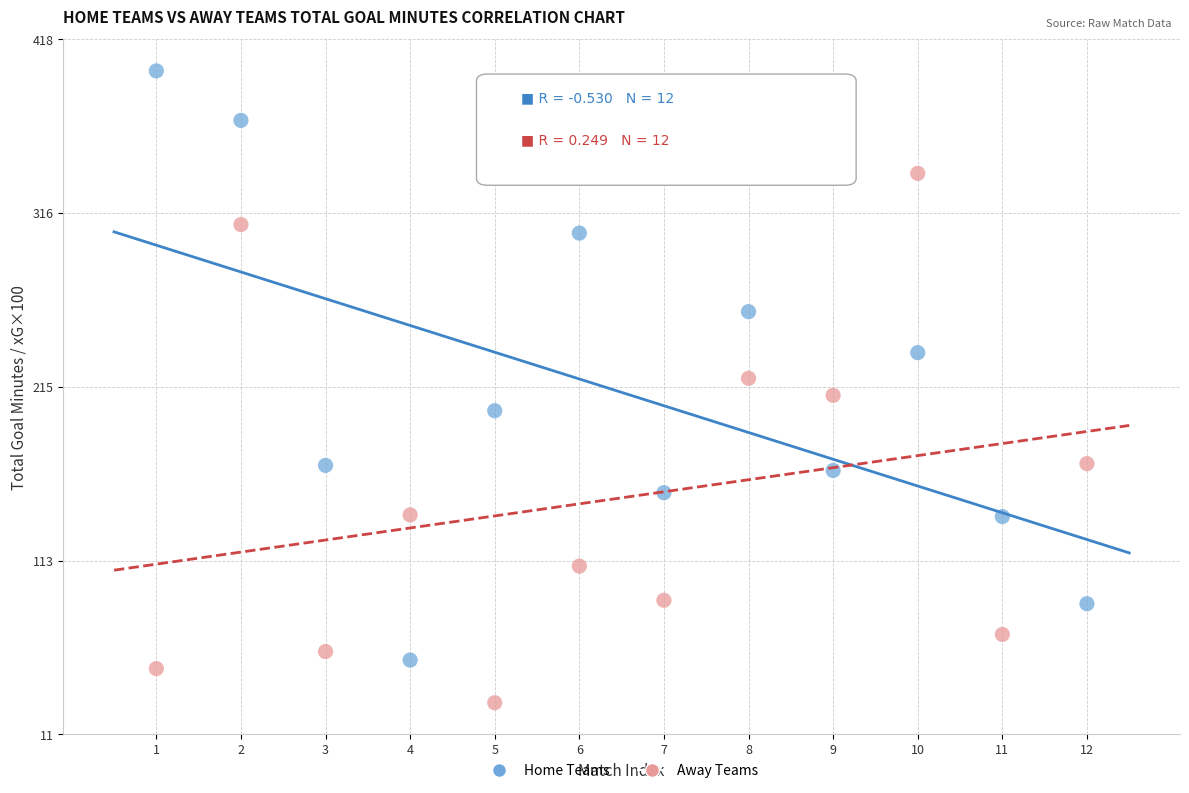

What are all the series names shown in the legend?

Home Teams, Away Teams